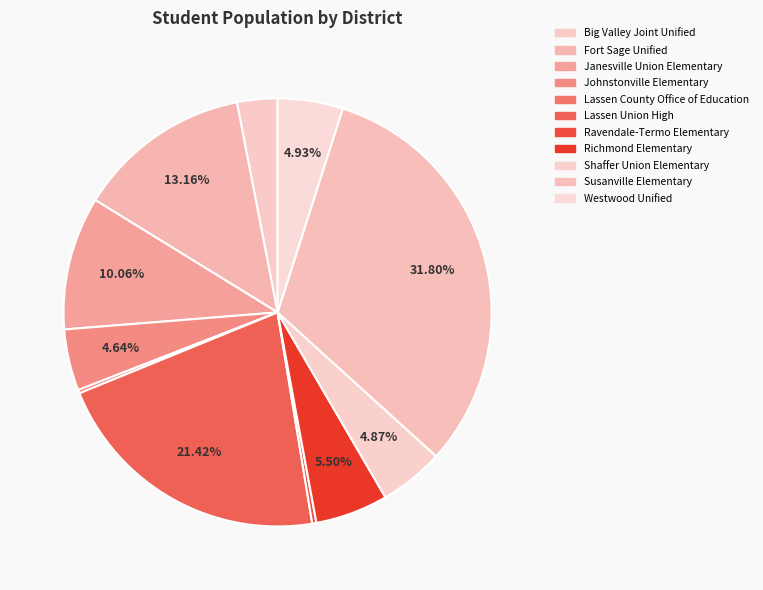

Does Lassen Union High represent more than half of the total?

No